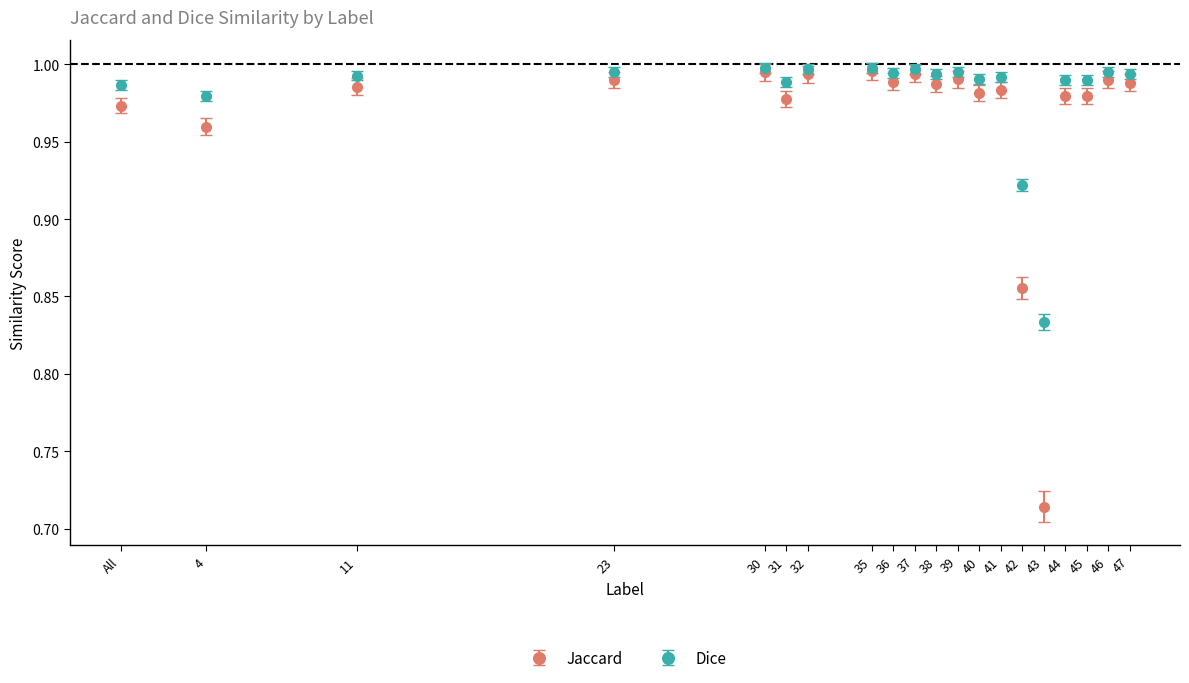

What are all the series names shown in the legend?

Jaccard, Dice